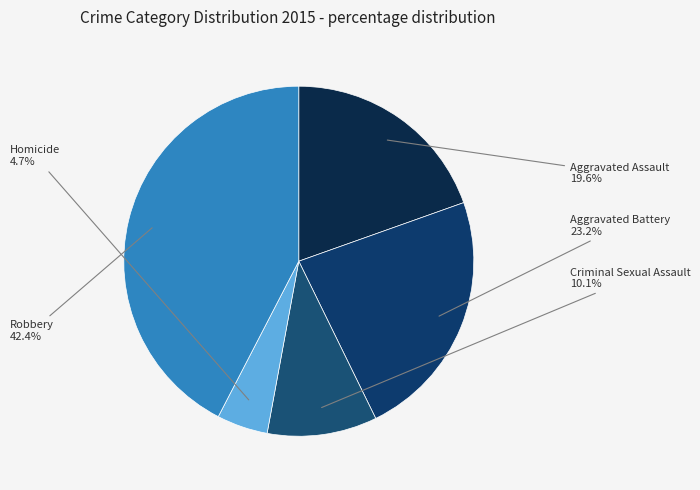

Do Aggravated Assault and Criminal Sexual Assault together represent more than half of the pie?

No